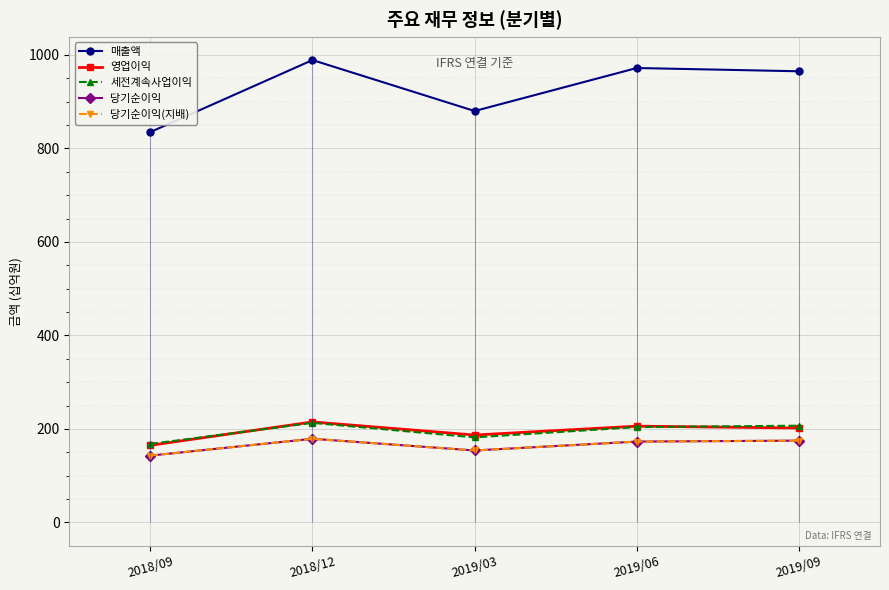

At which label is 당기순이익 closest to 161?

2019/03